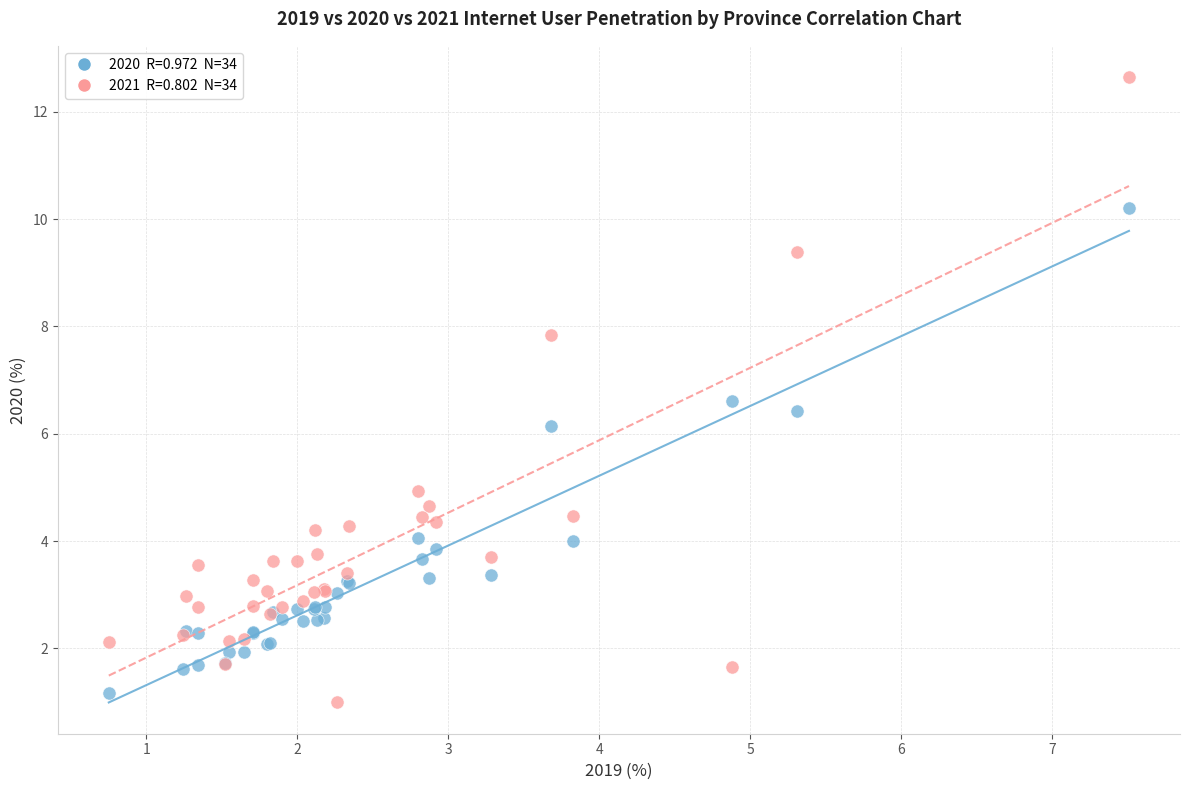

Across all series, what Y value is closest to 6?

6.1